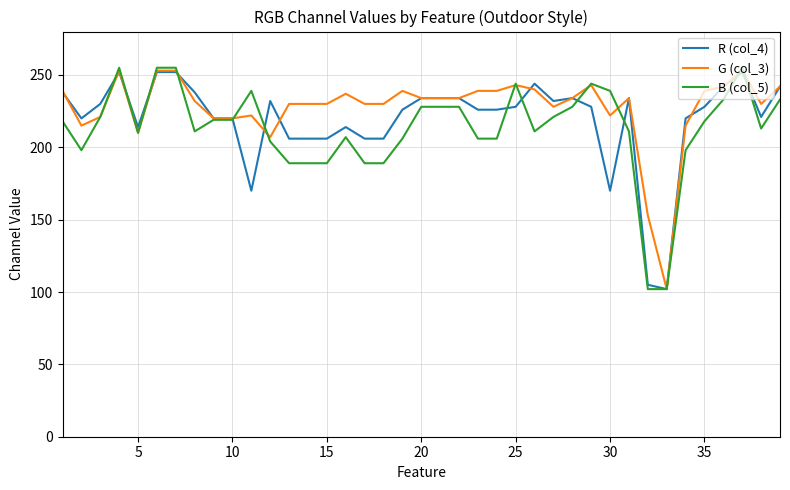

What is the minimum value shown in the chart?

102